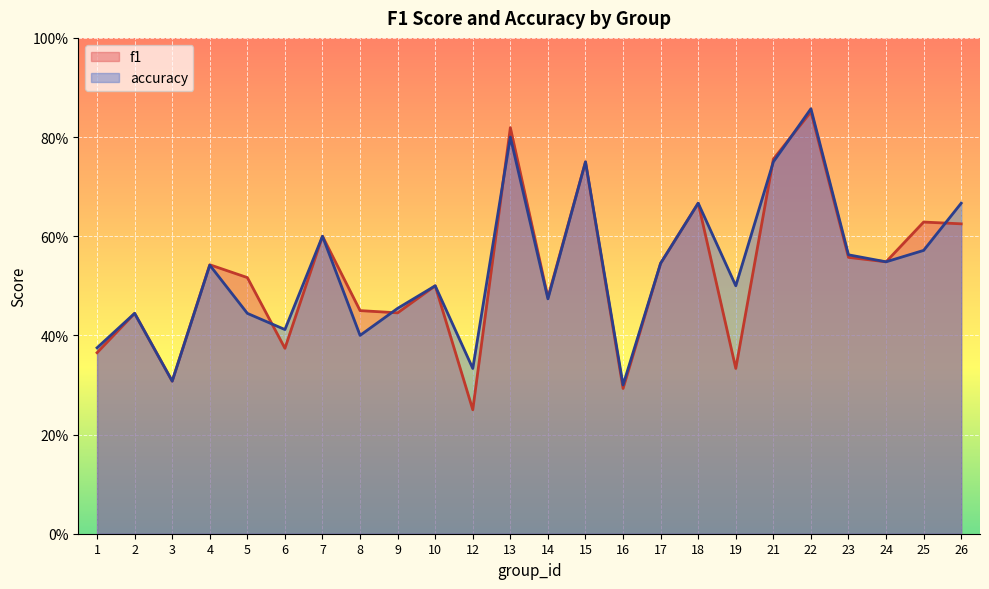

At how many categories does at least one series exceed 0?

24